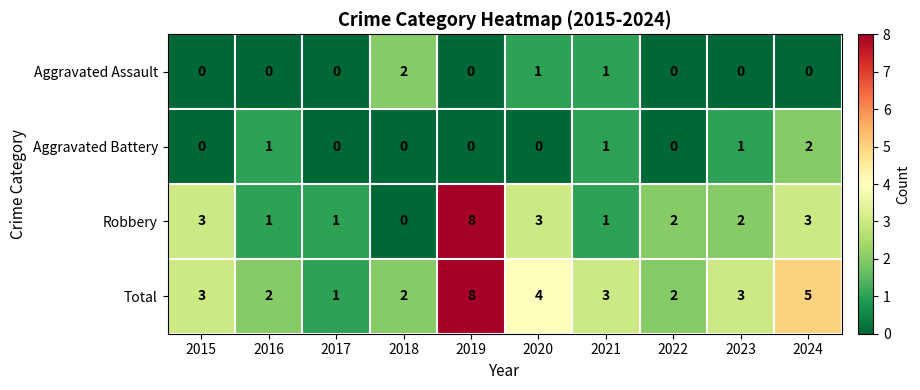

What is the sum of all Aggravated Battery values?

5